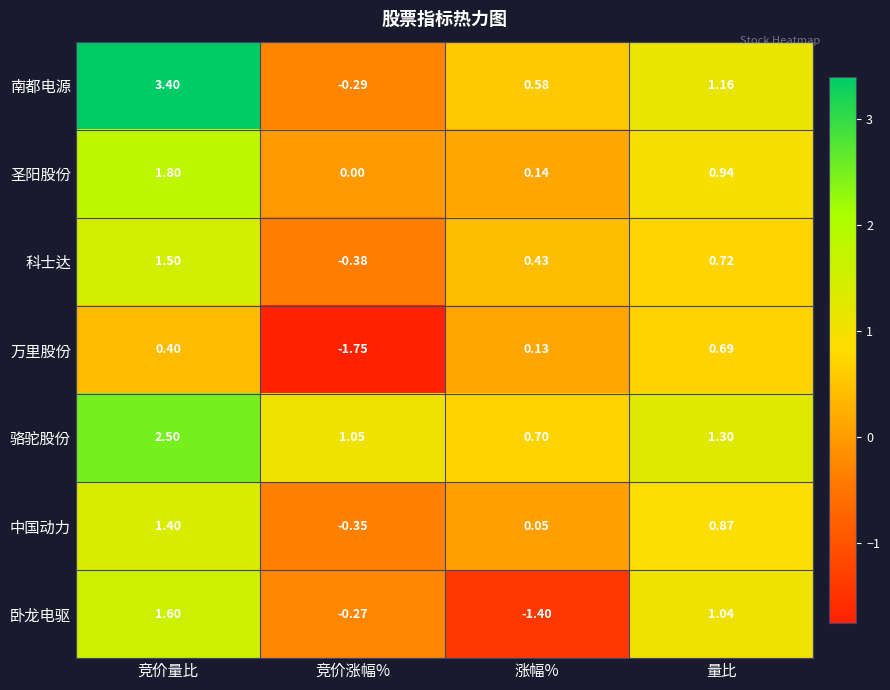

At how many categories does at least one series exceed 2?

1